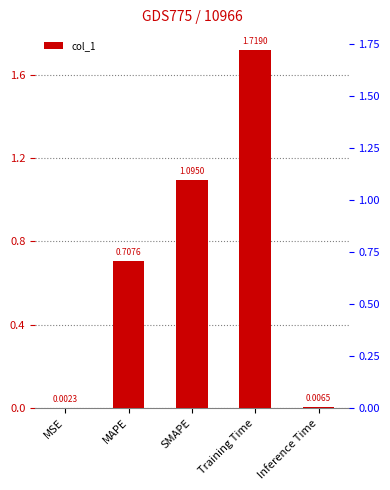

What is the approximate value at MAPE?

0.7